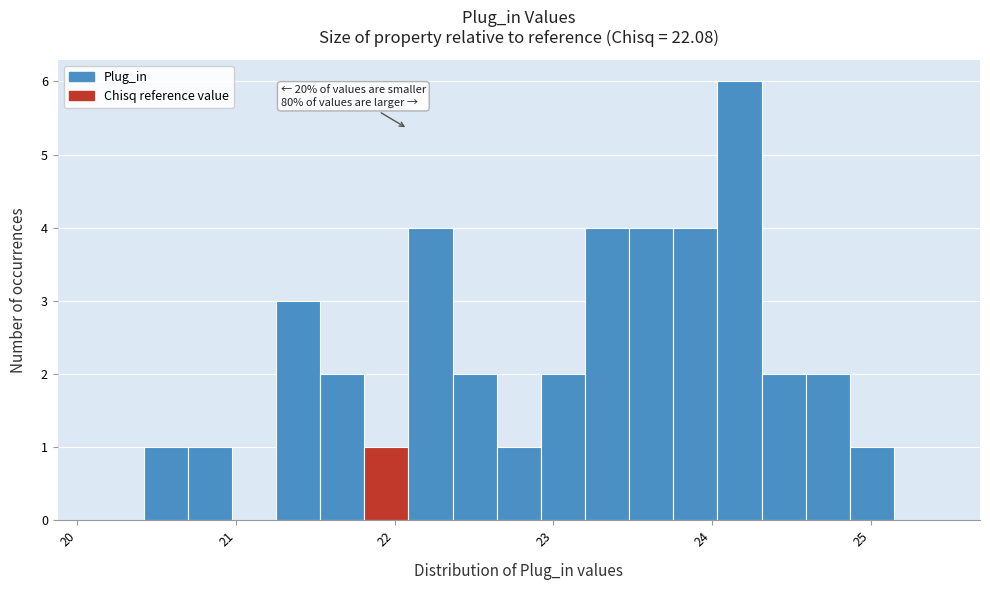

Around what value on the x-axis is the tallest bar? Give the approximate position of its centre, as read against the axis.

24.2